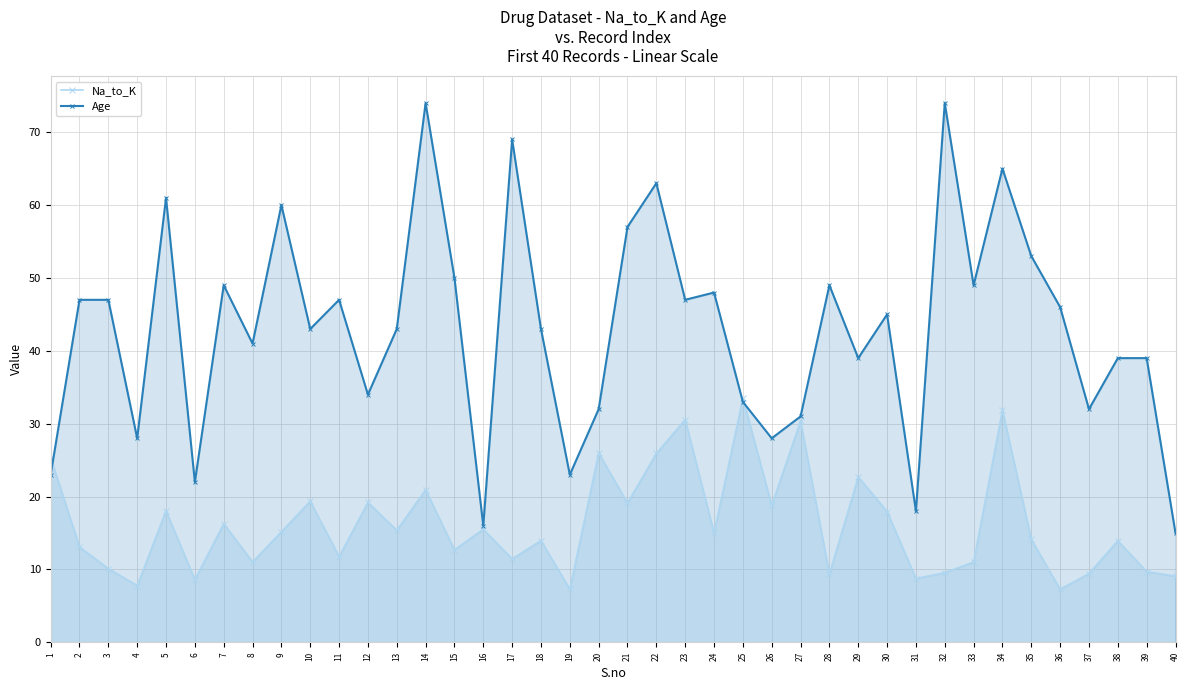

At which category is the sum across all series the highest?

34